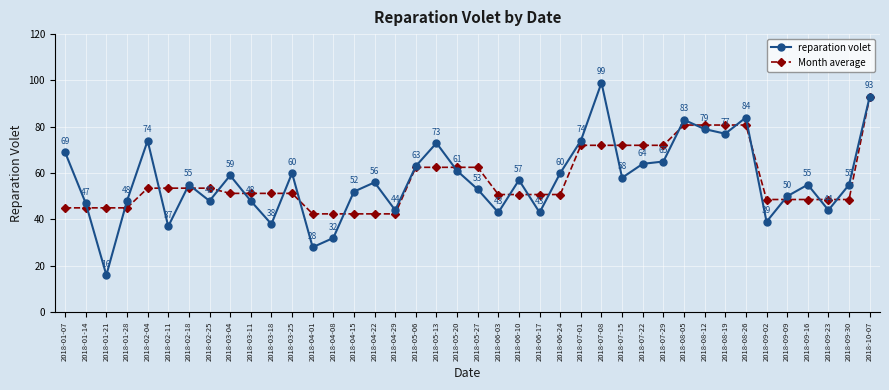

List the series in order of their peak value, highest first.

reparation volet, Month average